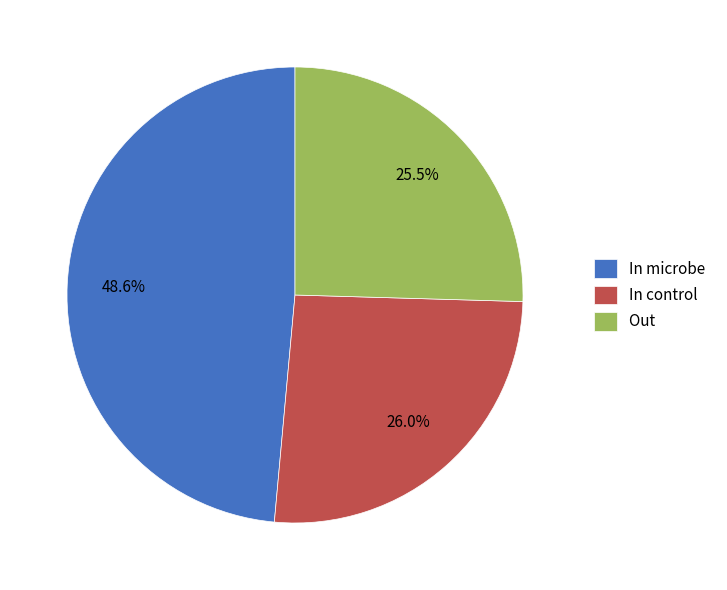

The In control slice represents 26% of the pie. True or false?

True